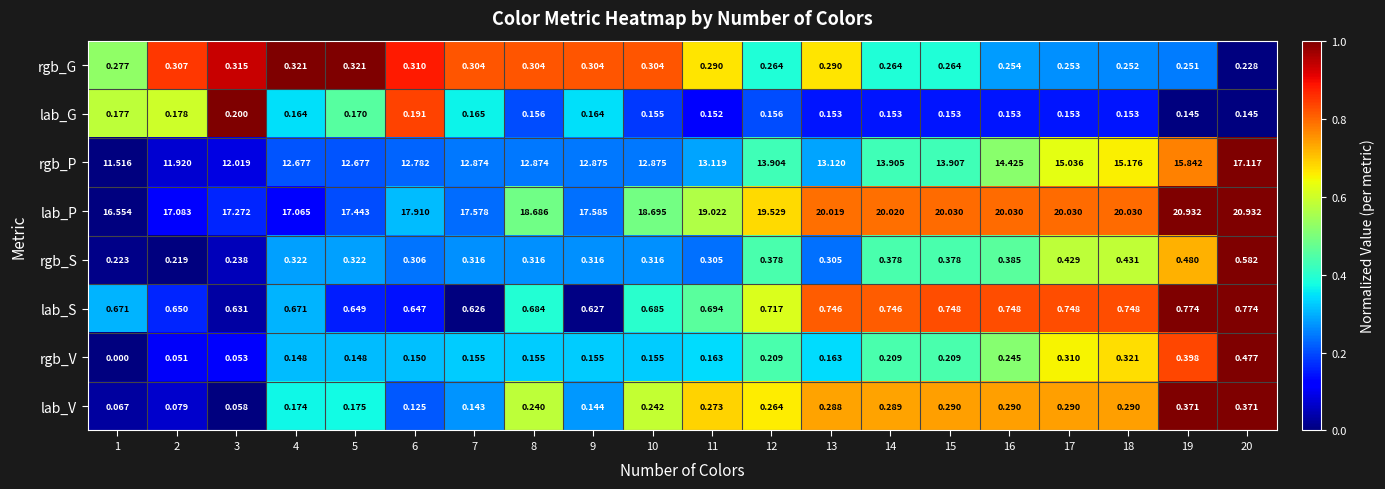

Between 2 and 4, which series saw the biggest shift?

rgb_P